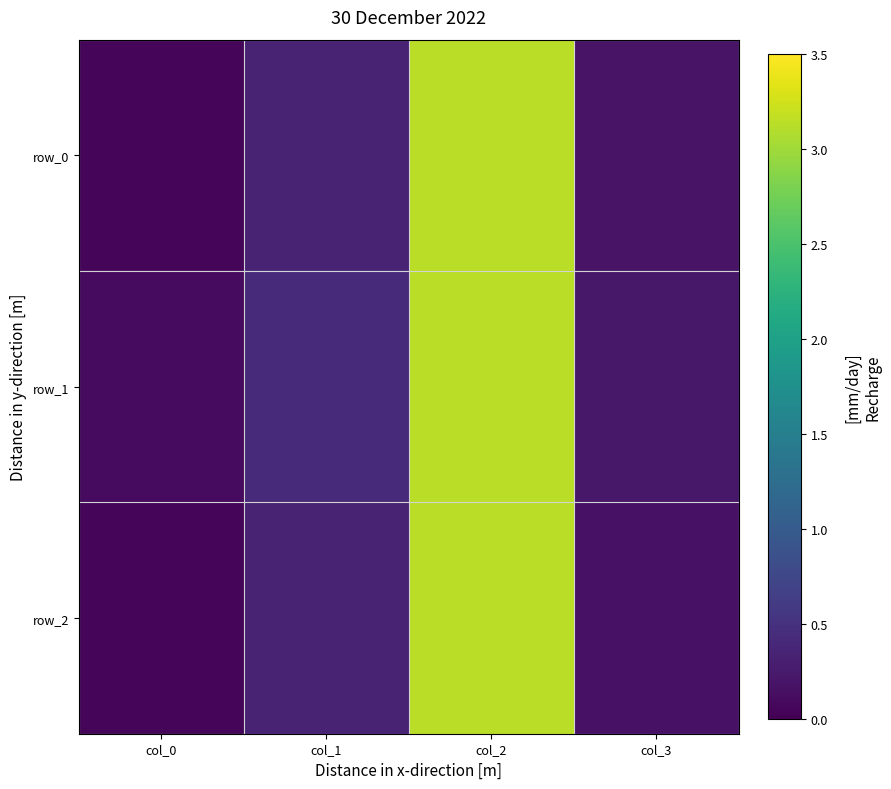

At which category does the chart reach its minimum across all series?

col_0